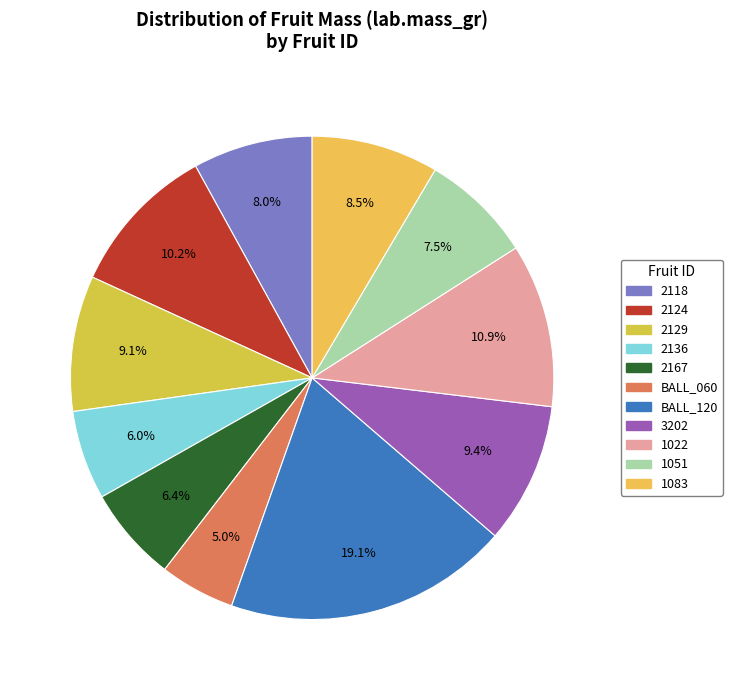

To the nearest percent, what is the difference between the 1051 and 2136 slice percentages?

1%